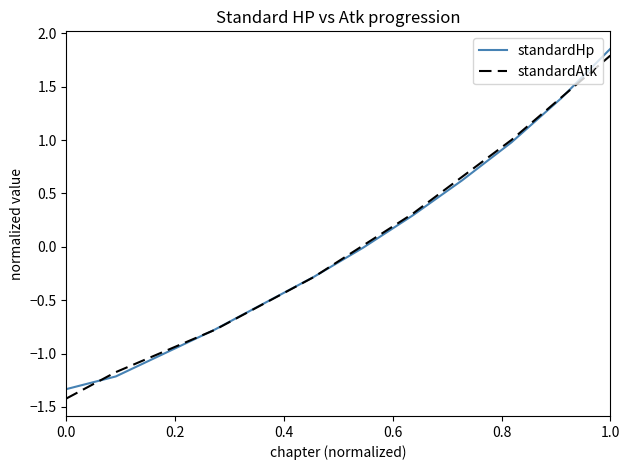

What is the minimum value shown in the chart?

-1.4